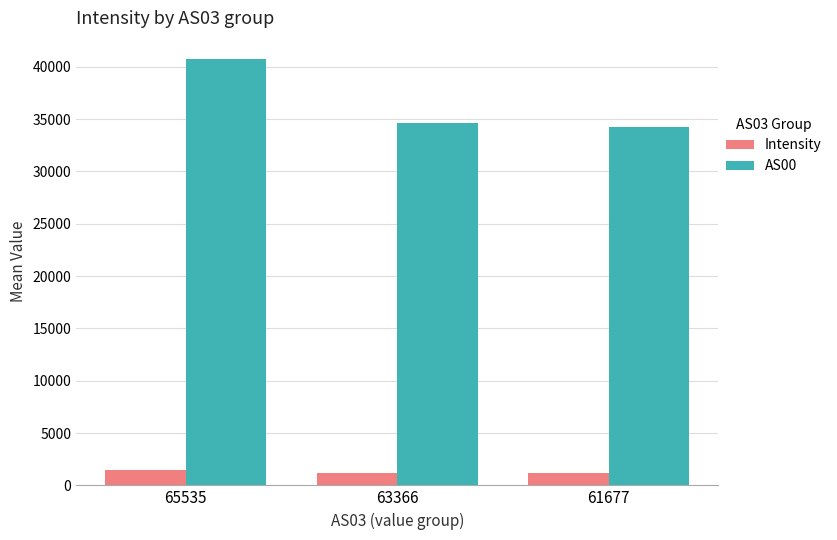

Which category has the lowest value in the AS00 series?

61677